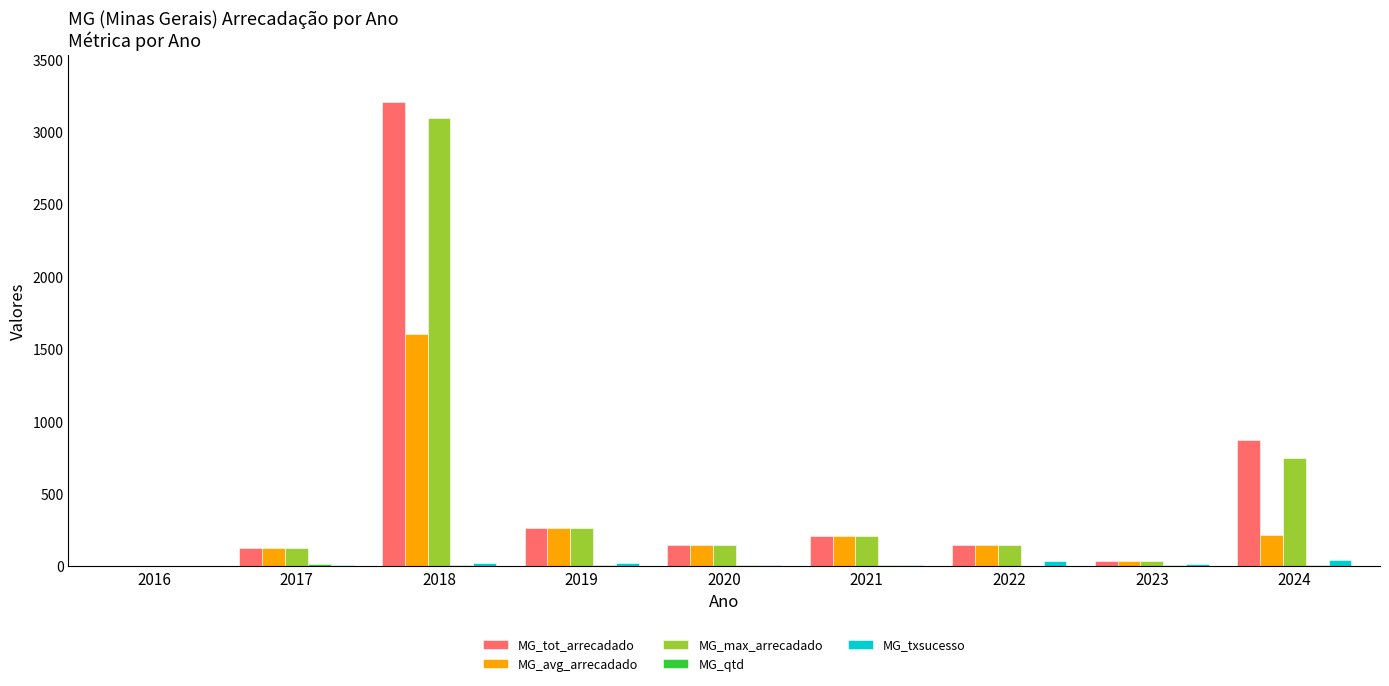

Are the bars grouped side by side (vs. stacked)?

Yes